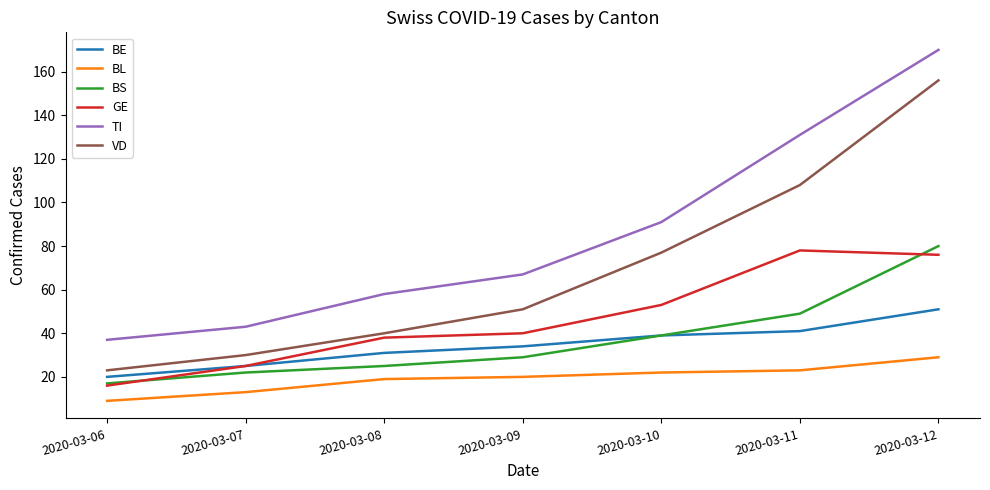

True or false: BL and BE intersect in this chart.

False